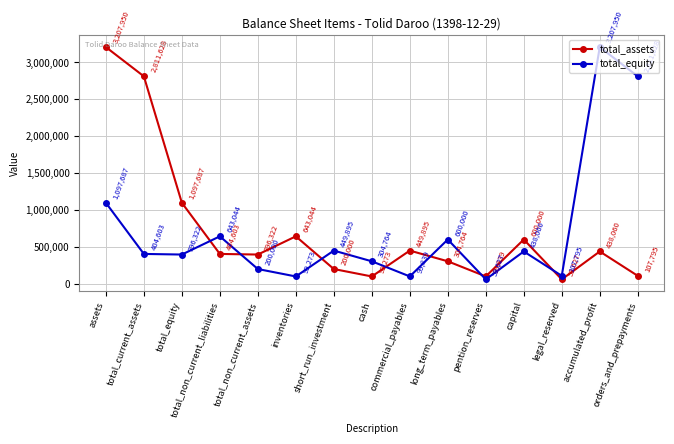

Between total_current_assets and total_equity, which series saw the biggest shift?

total_assets